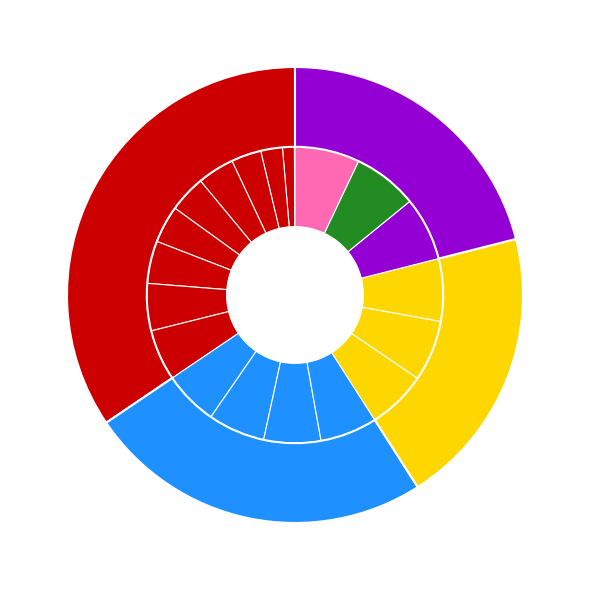

Which slice is the largest?

NR_2000020